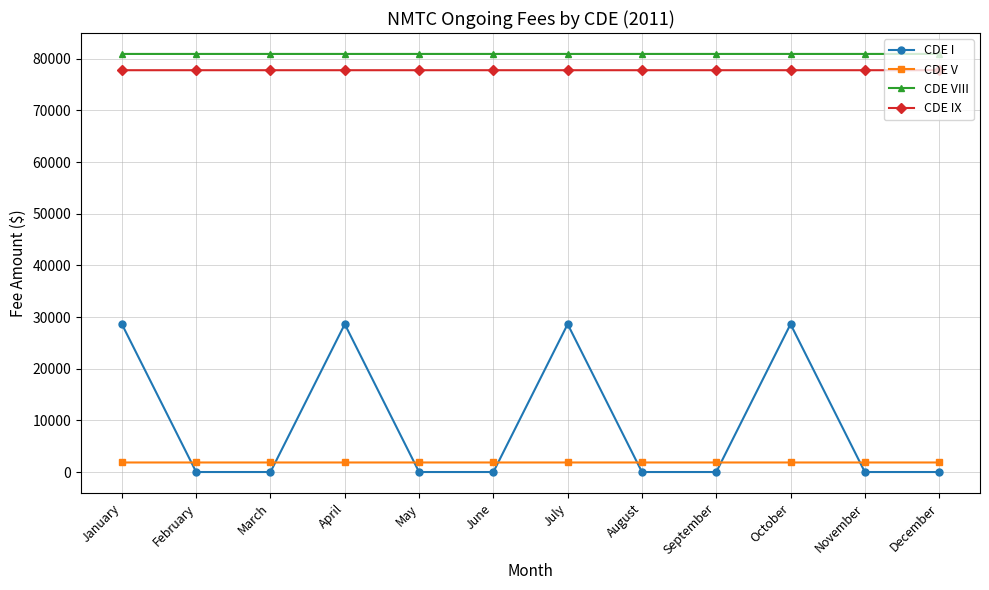

What is the average value of the CDE IX series?

77801